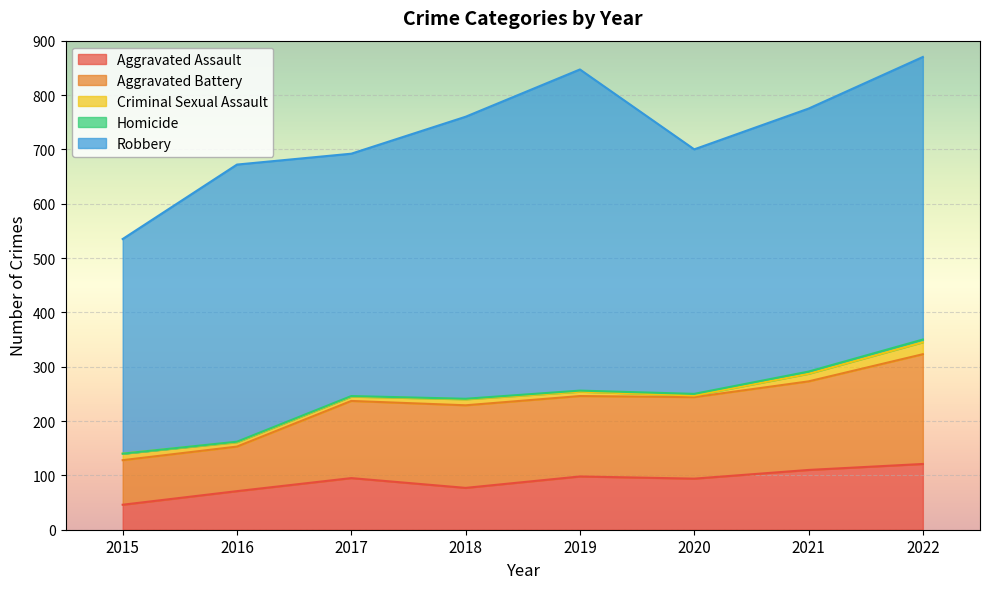

What is the total value across all series at 2015?

535